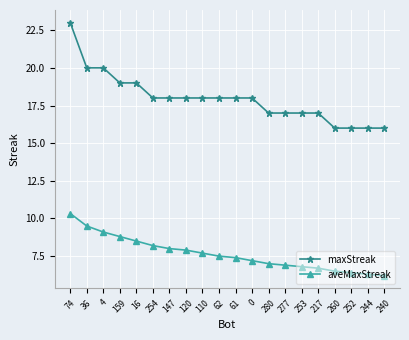

Reading left to right, extract all data points from this chart.

maxStreak: 74=23.0	36=20.0	4=20.0	159=19.0	16=19.0	254=18.0	147=18.0	120=18.0	110=18.0	62=18.0	61=18.0	0=18.0	280=17.0	277=17.0	253=17.0	217=17.0	260=16.0	252=16.0	244=16.0	240=16.0
aveMaxStreak: 74=10.3	36=9.5	4=9.1	159=8.8	16=8.5	254=8.2	147=8.0	120=7.9	110=7.7	62=7.5	61=7.4	0=7.2	280=7.0	277=6.9	253=6.8	217=6.7	260=6.5	252=6.4	244=6.3	240=6.2